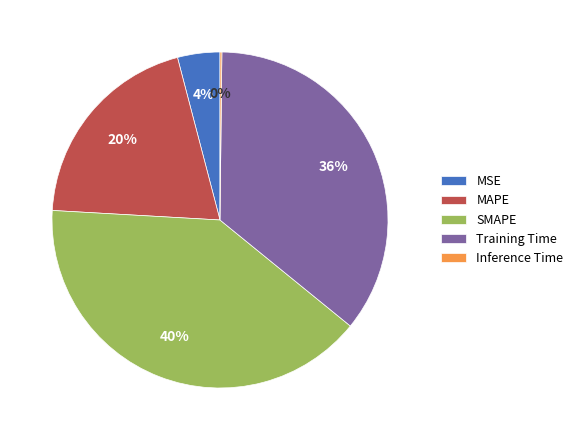

Is it true that Training Time is 24% of the pie?

False